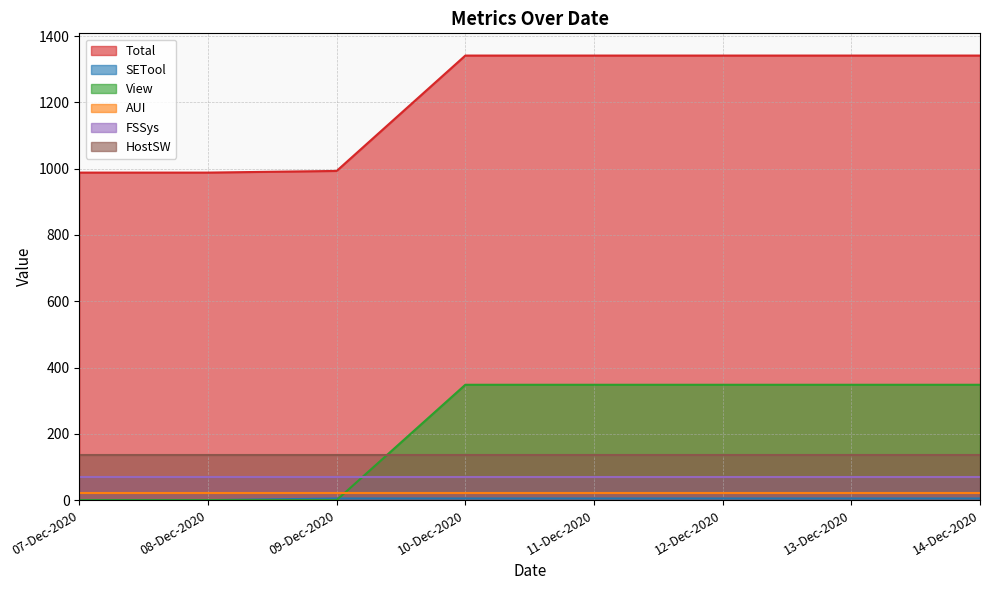

True or false: View and Total intersect in this chart.

False